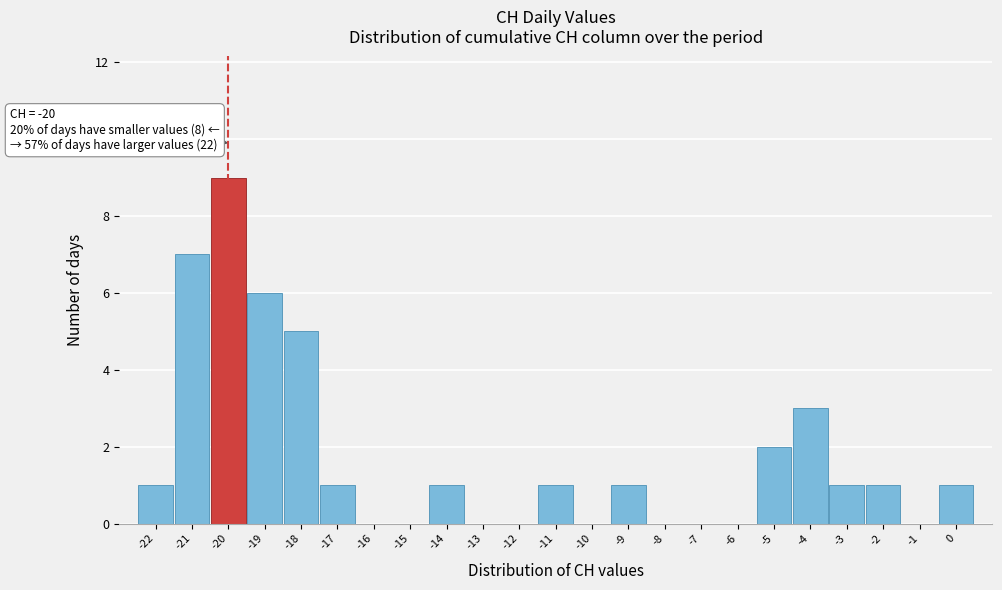

Over which range of the x-axis is the bar tallest?

-20.5 to -19.5